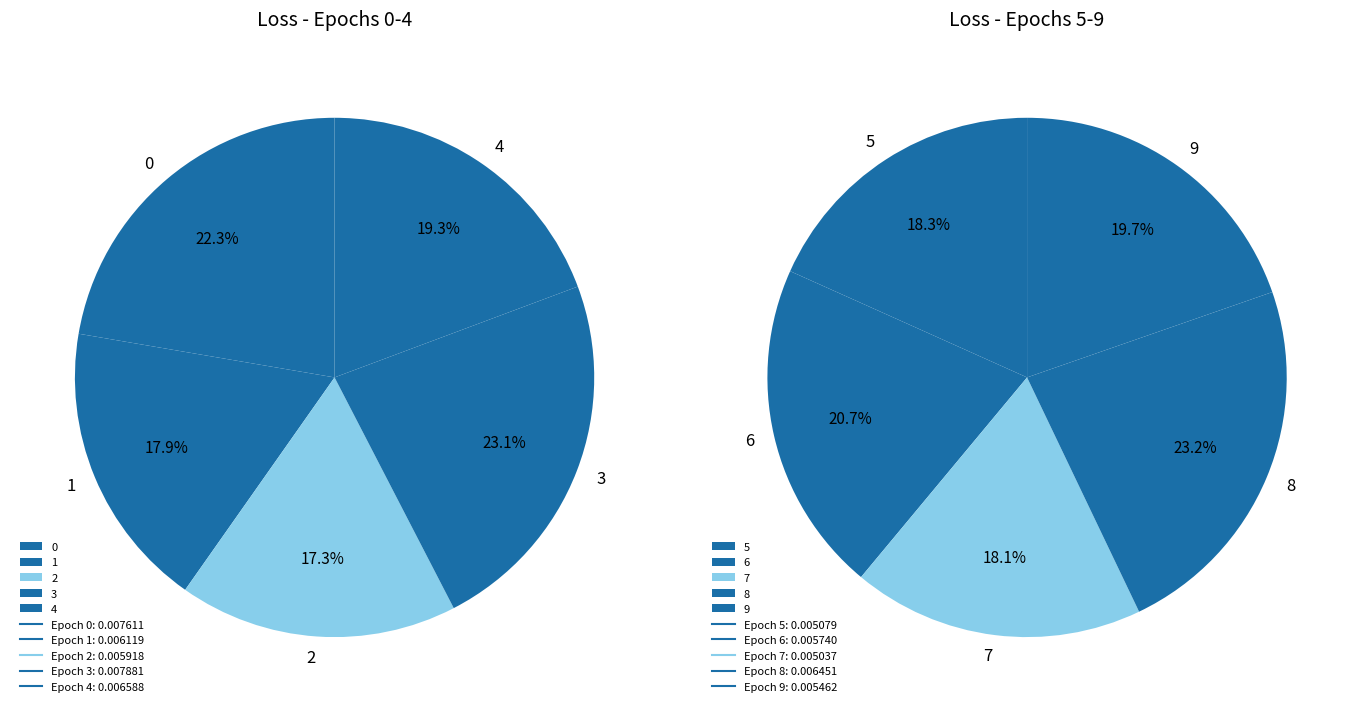

Does 5 represent more than half of the total?

No